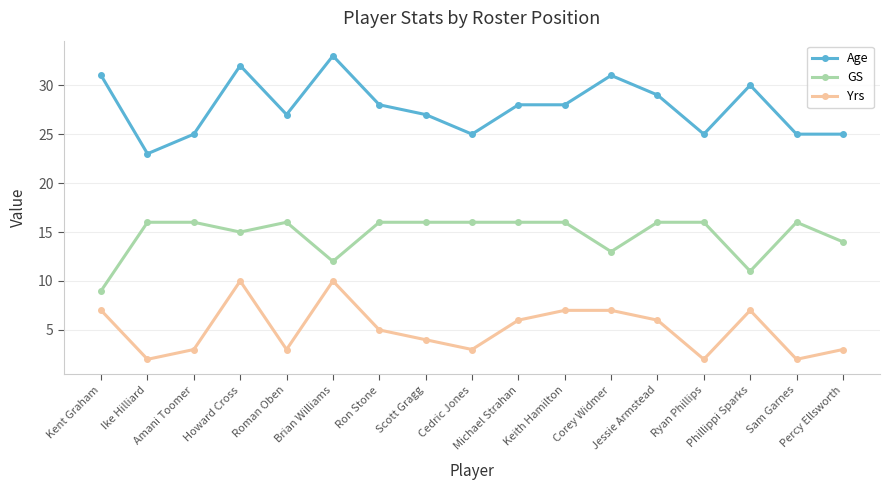

How many lines are shown in the chart?

3